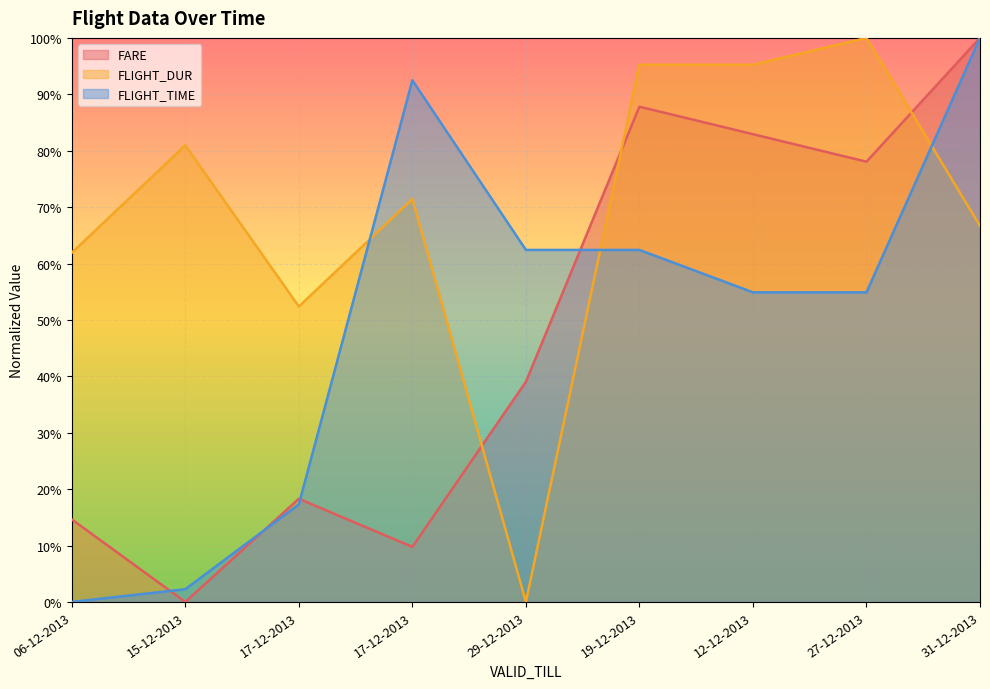

List the series in order of their peak value, lowest first.

FARE, FLIGHT_DUR, FLIGHT_TIME